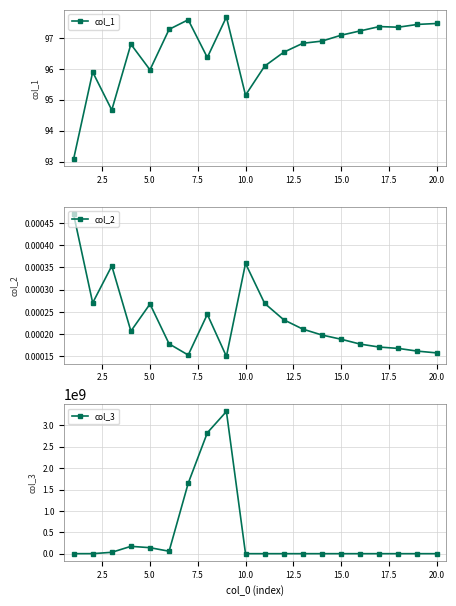

How many interior local peaks does the col_1 series have?

5